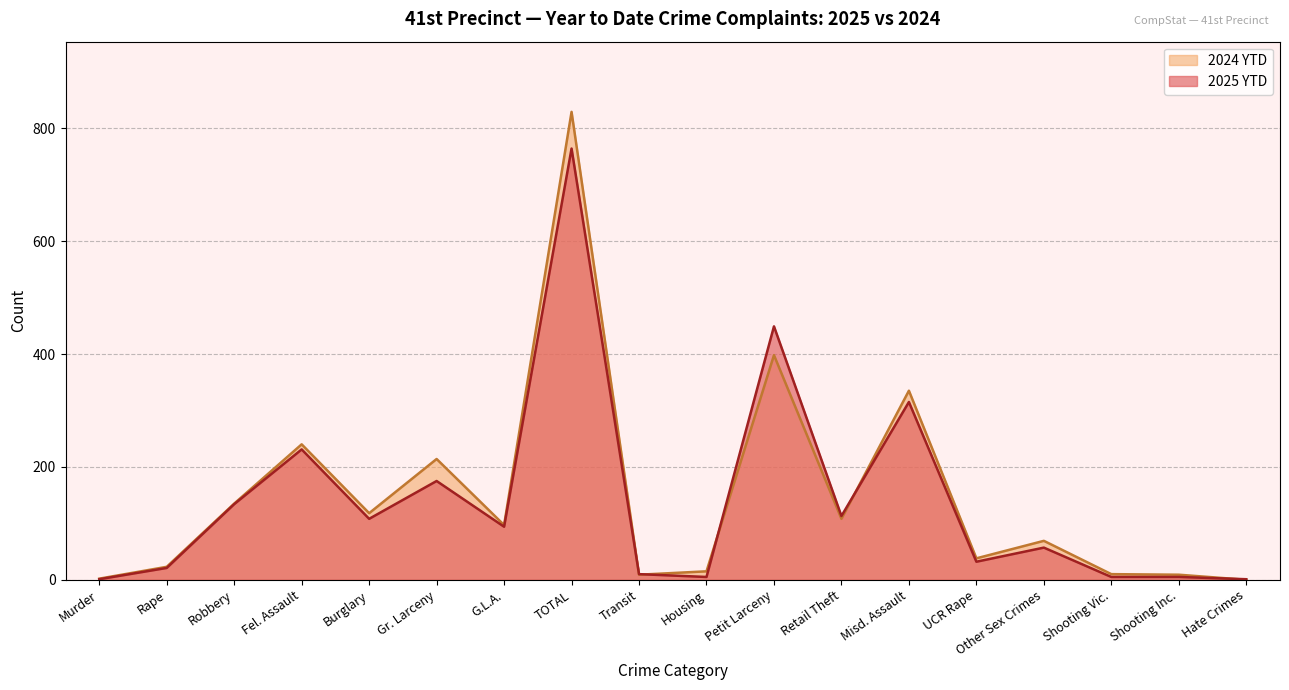

What is the average value of the 2025 YTD series?

140